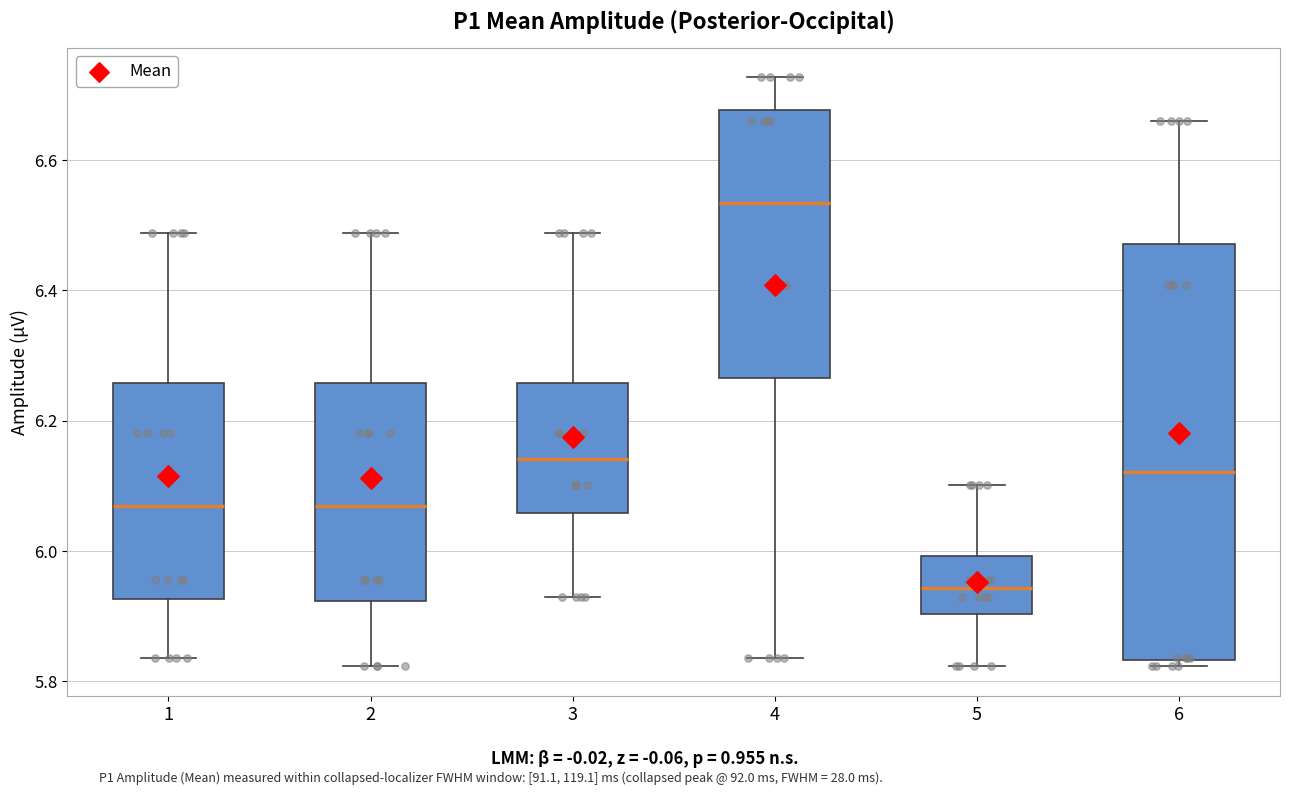

Which box is the tallest, from its lower edge to its upper edge?

6